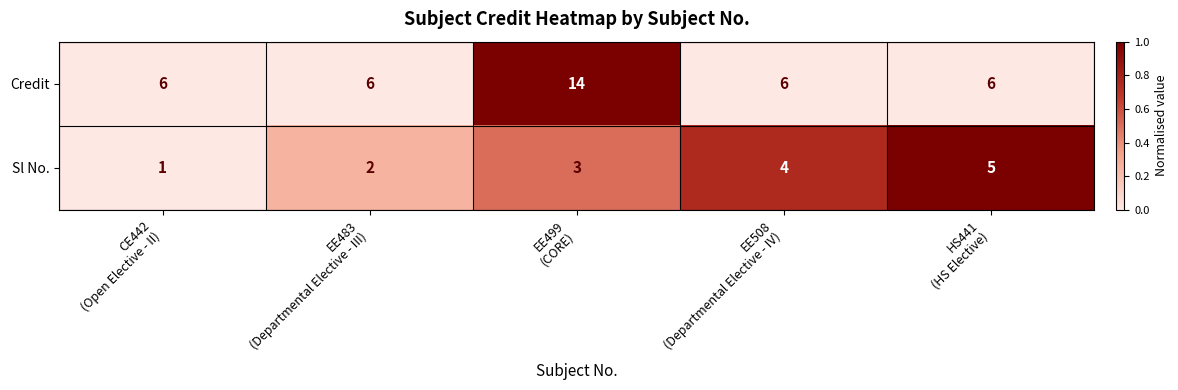

Count the number of categories in the chart.

5